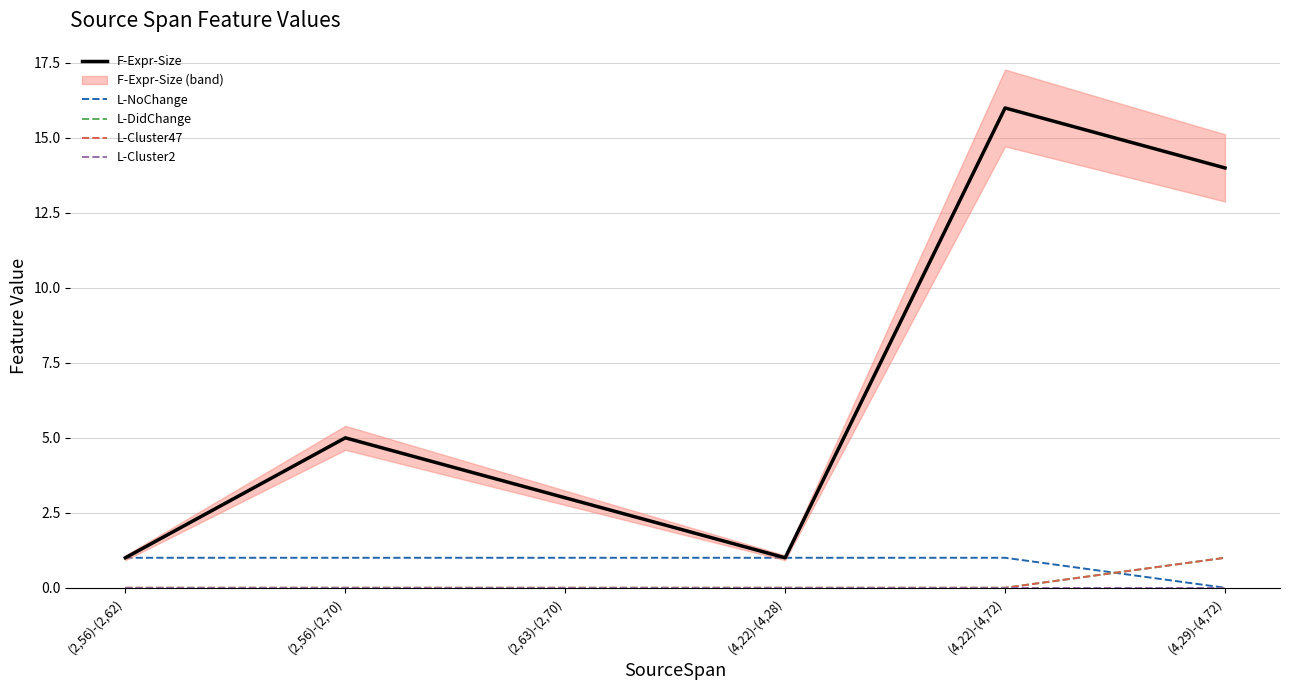

What is the sum of all L-NoChange values?

5